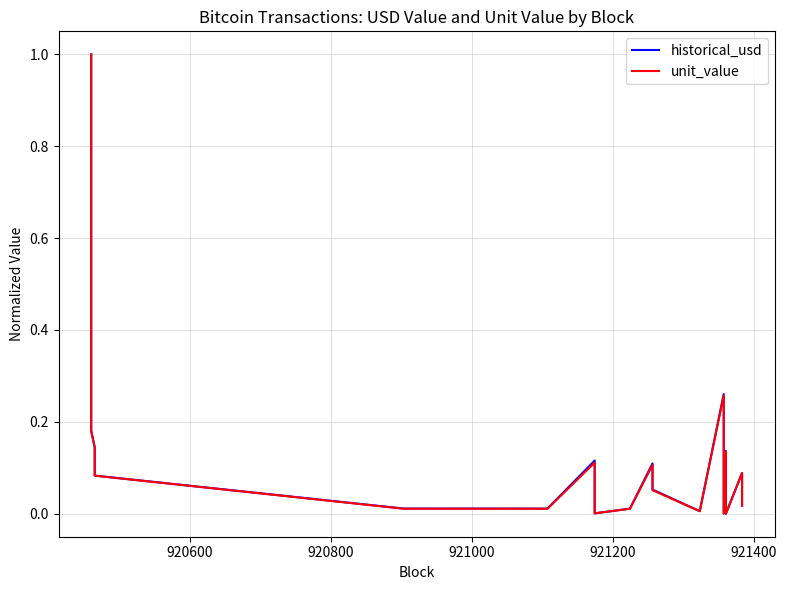

True or false: unit_value and historical_usd cross at least once.

True